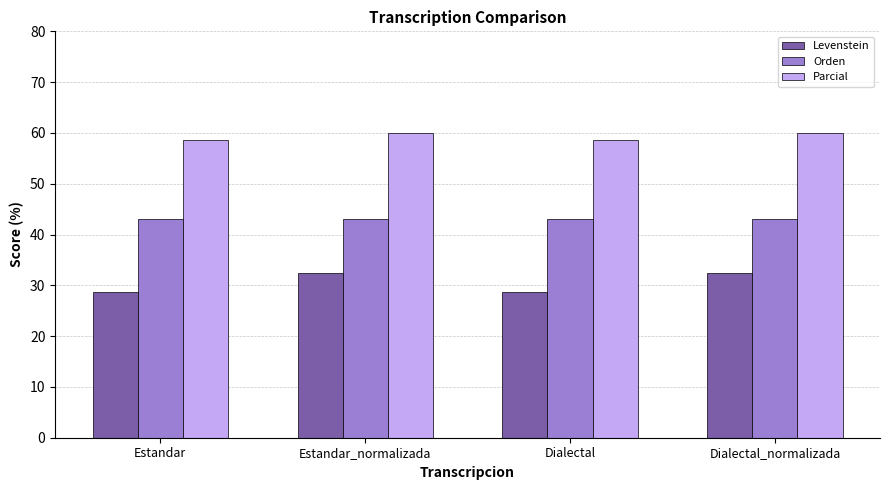

What is the difference between the maximum and minimum values in the Parcial series?

1.5